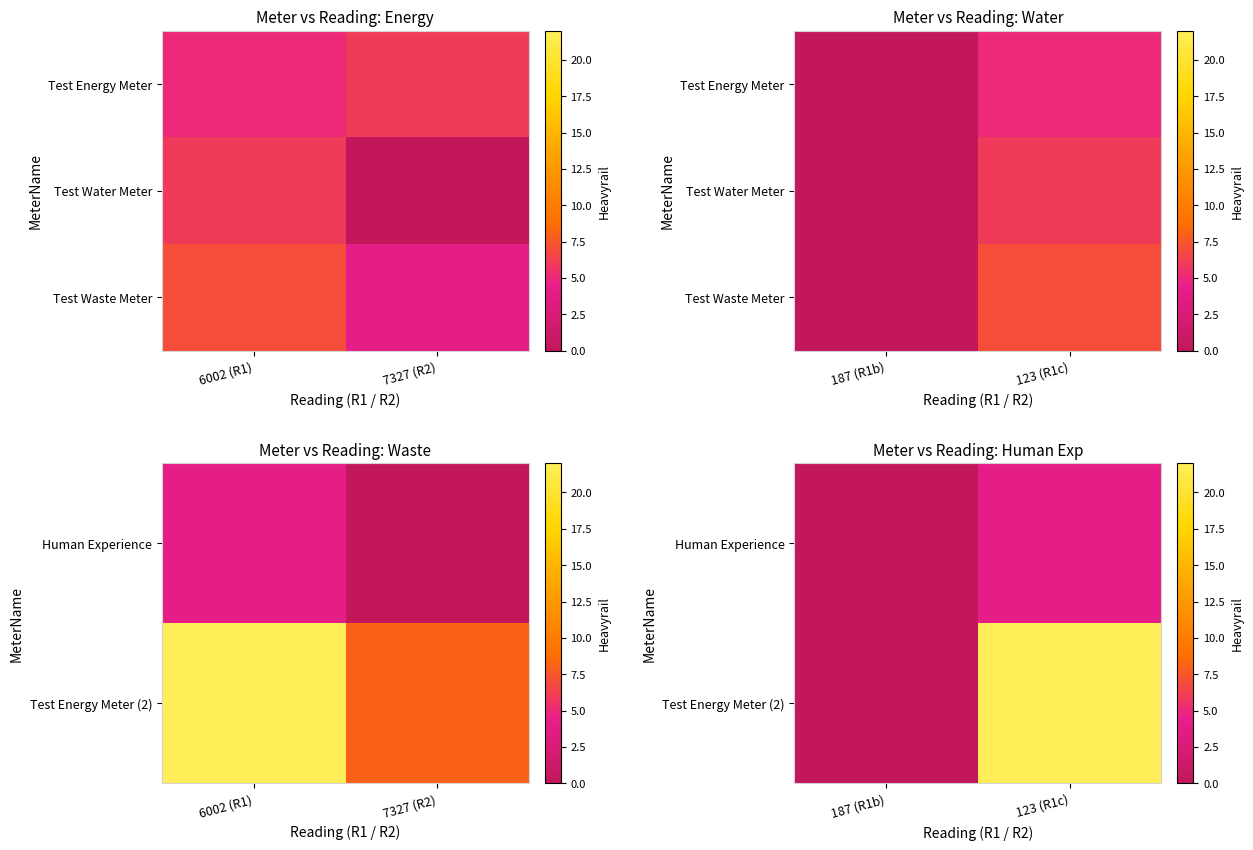

What is the maximum value shown in the chart?

22